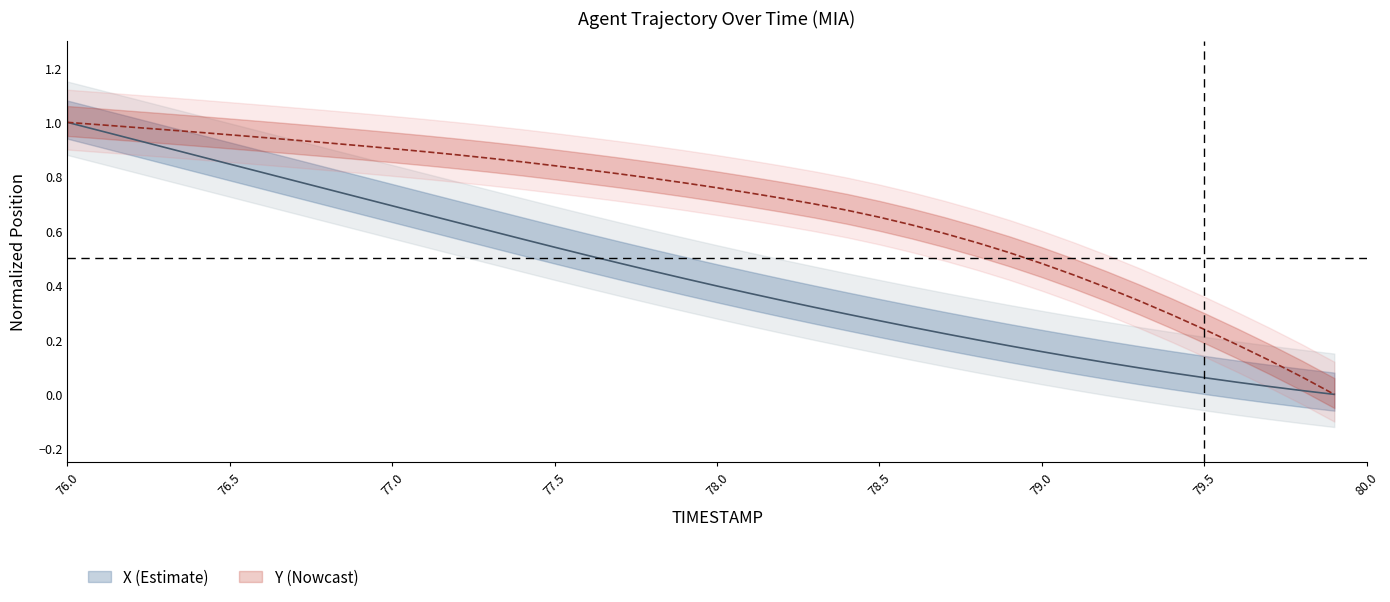

True or false: Y and X intersect in this chart.

False